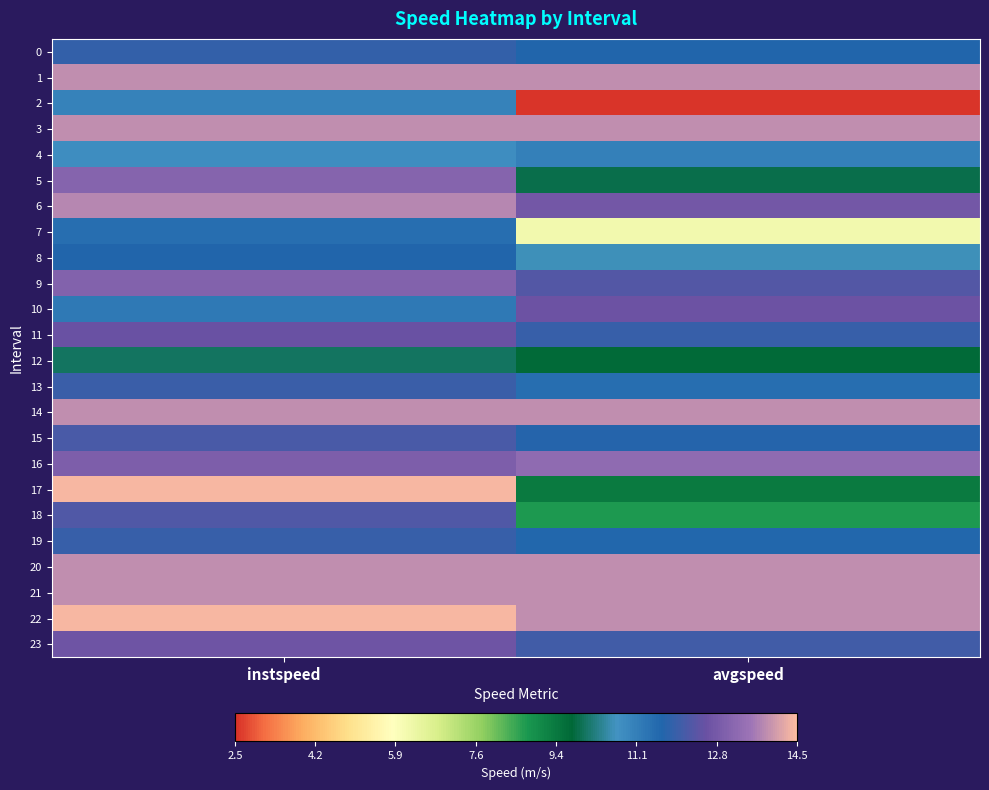

At how many categories does at least one series exceed 11?

2